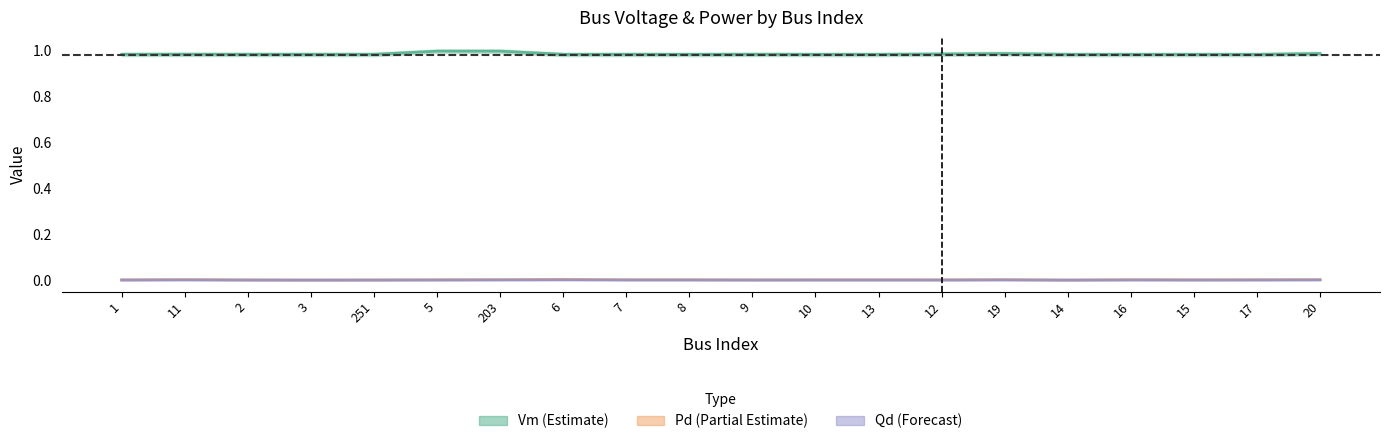

At which label does Pd reach its minimum?

3